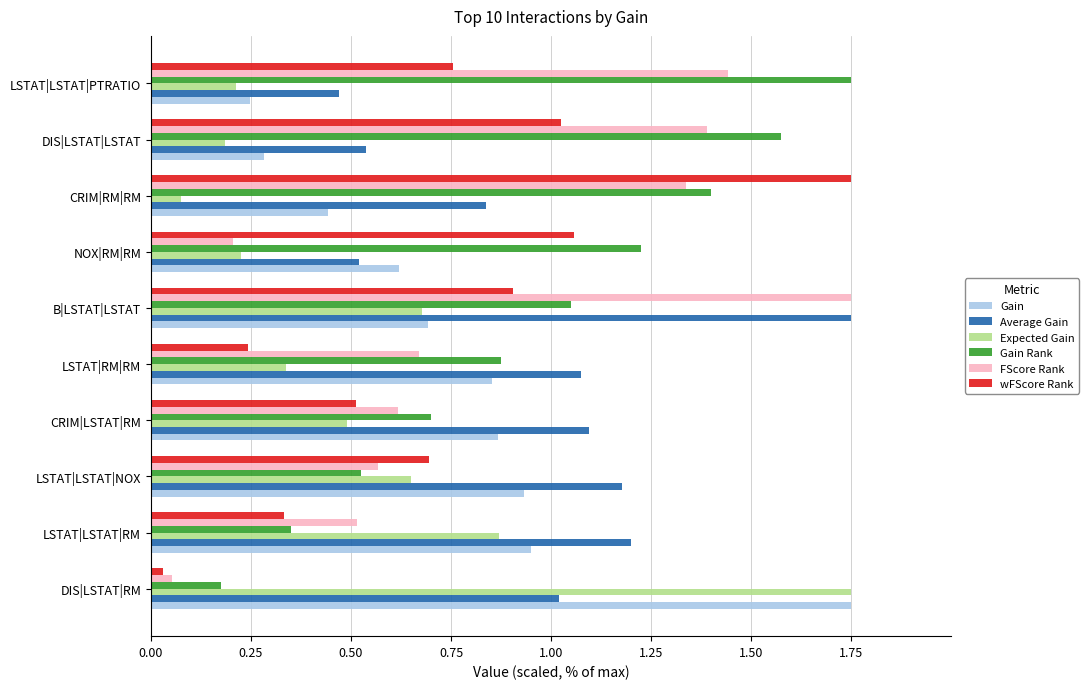

Is it true that Expected Gain equals 0.2 at NOX|RM|RM?

True